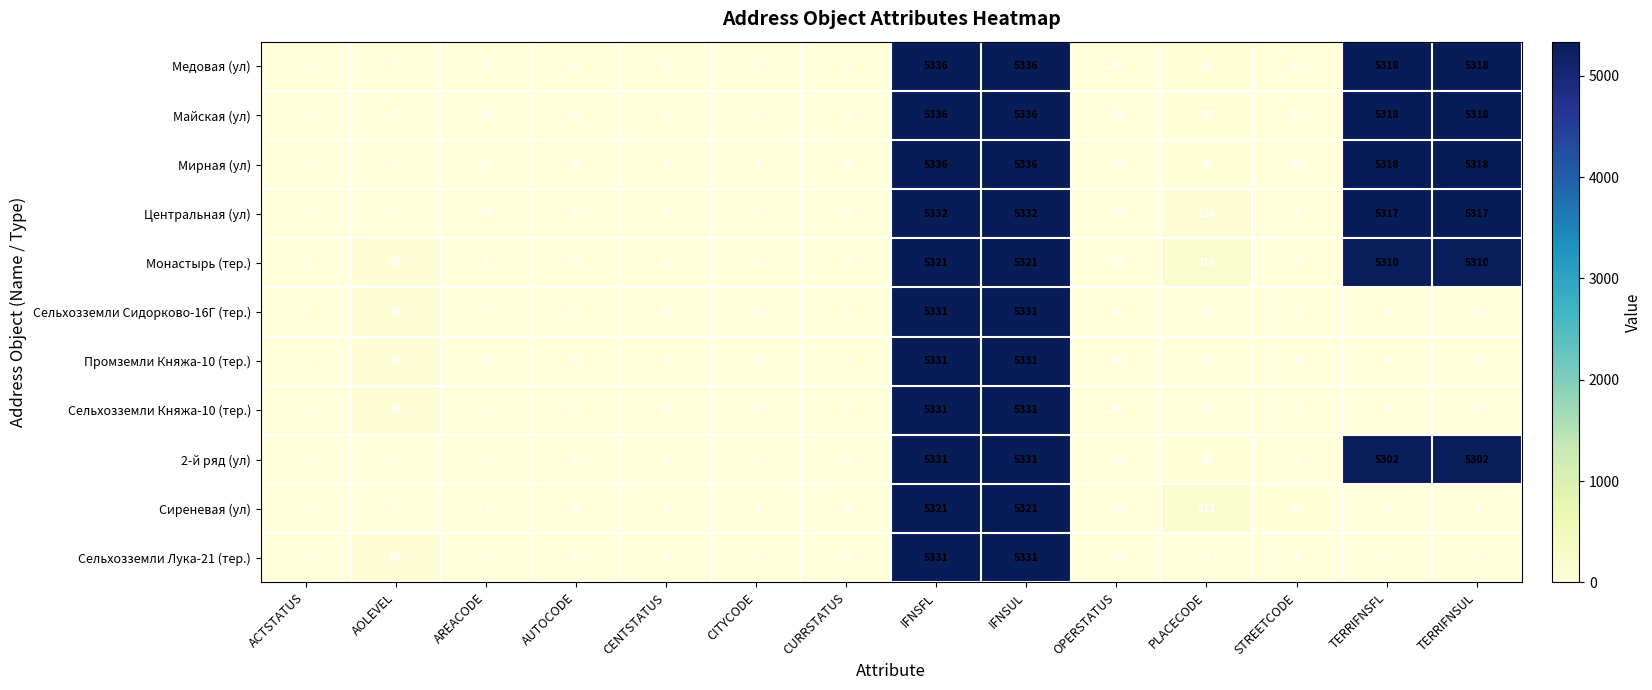

What is the difference between the maximum and minimum values in the Сельхозземли Княжа-10 (тер.) series?

5331